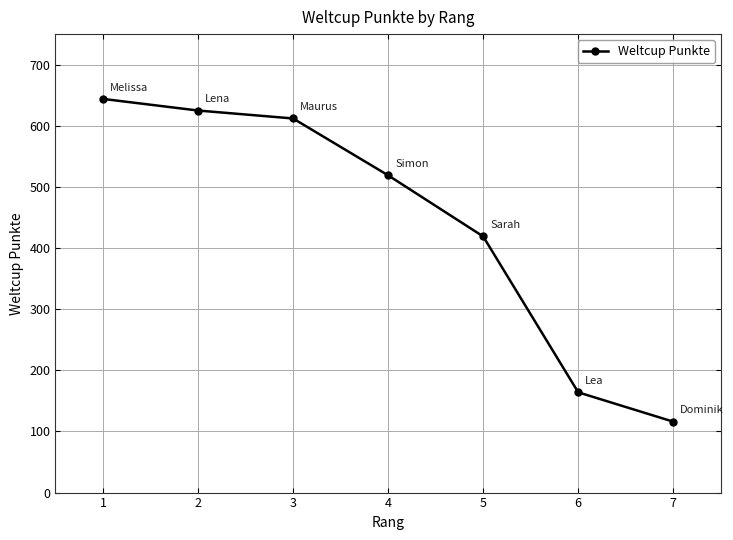

Between 1 and 4, which is larger?

1